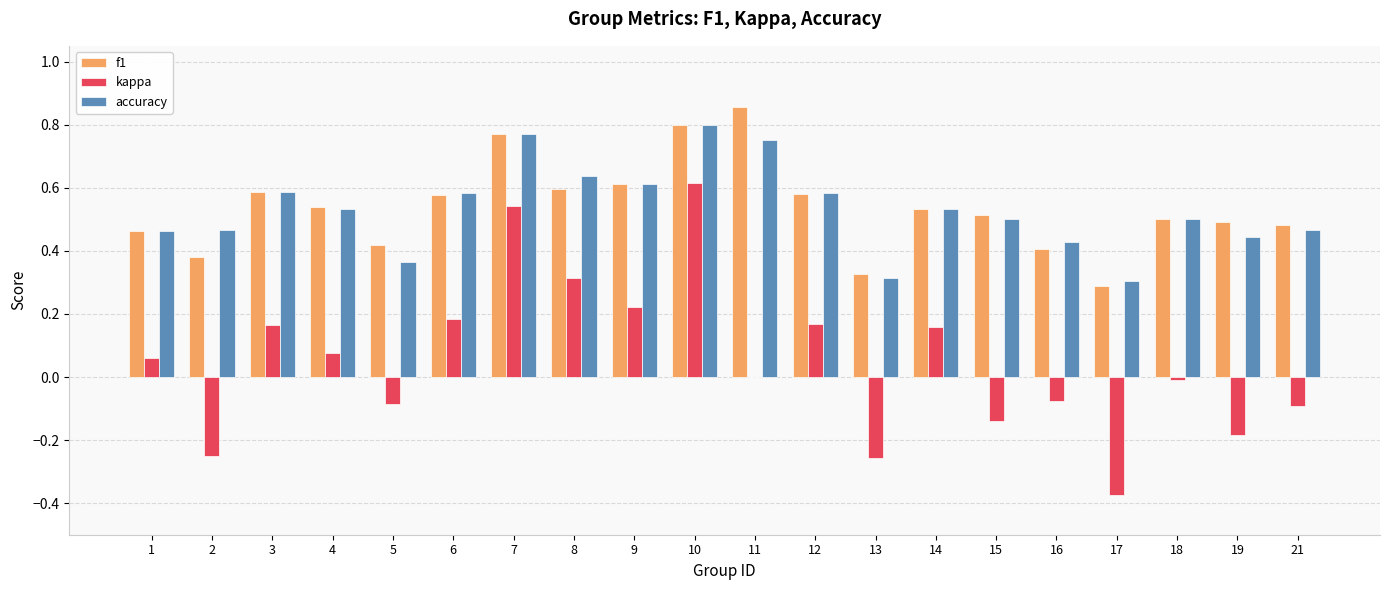

Is the value of kappa at 11 greater than the value of accuracy at 5?

No